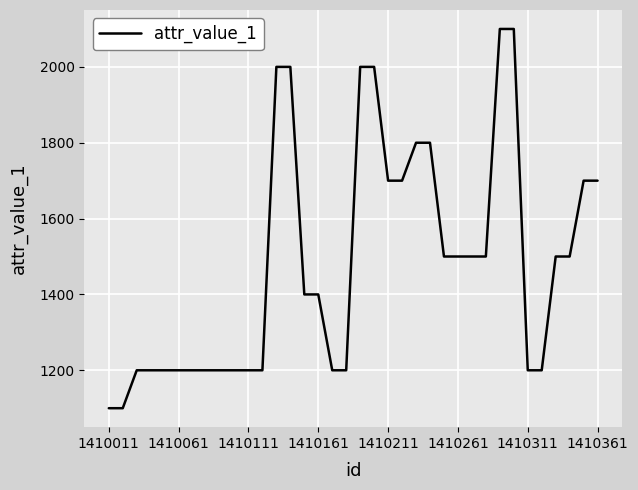

What is the difference between the maximum and minimum values?

1000